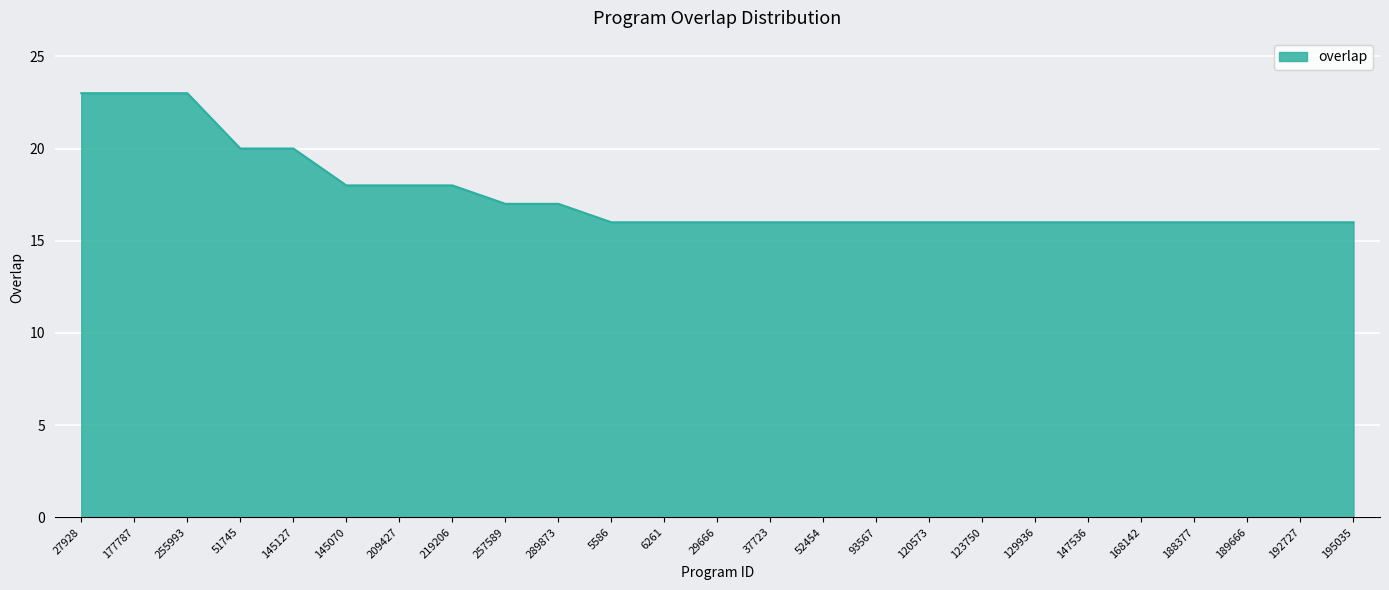

The chart shows a value of 5 at 195035. True or false?

False